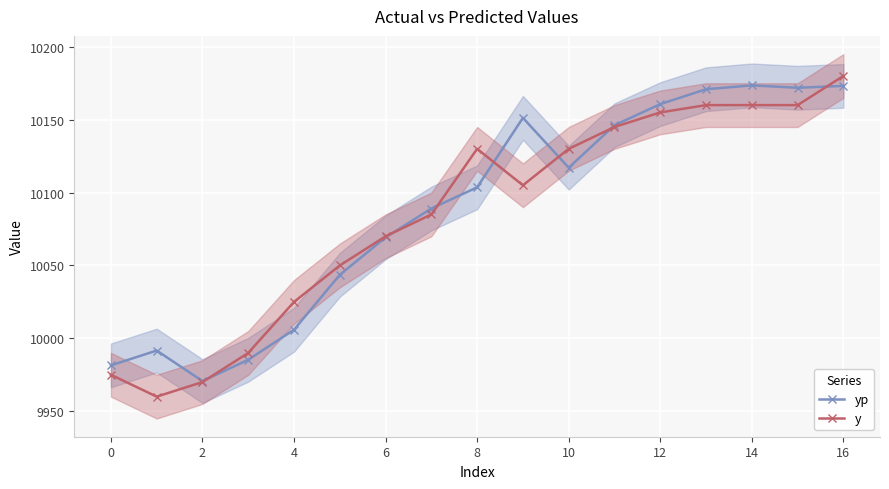

At which label is yp closest to 10072?

6